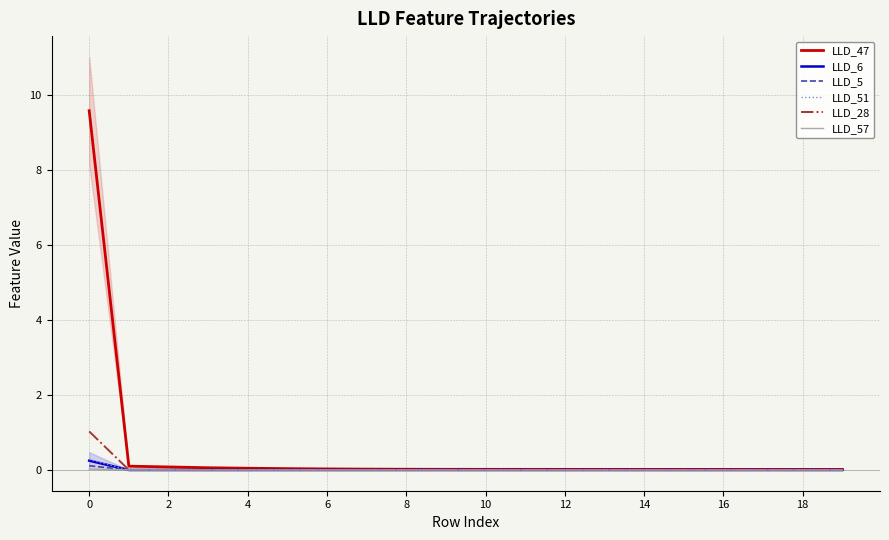

Is this an area chart (filled region under the line)?

No